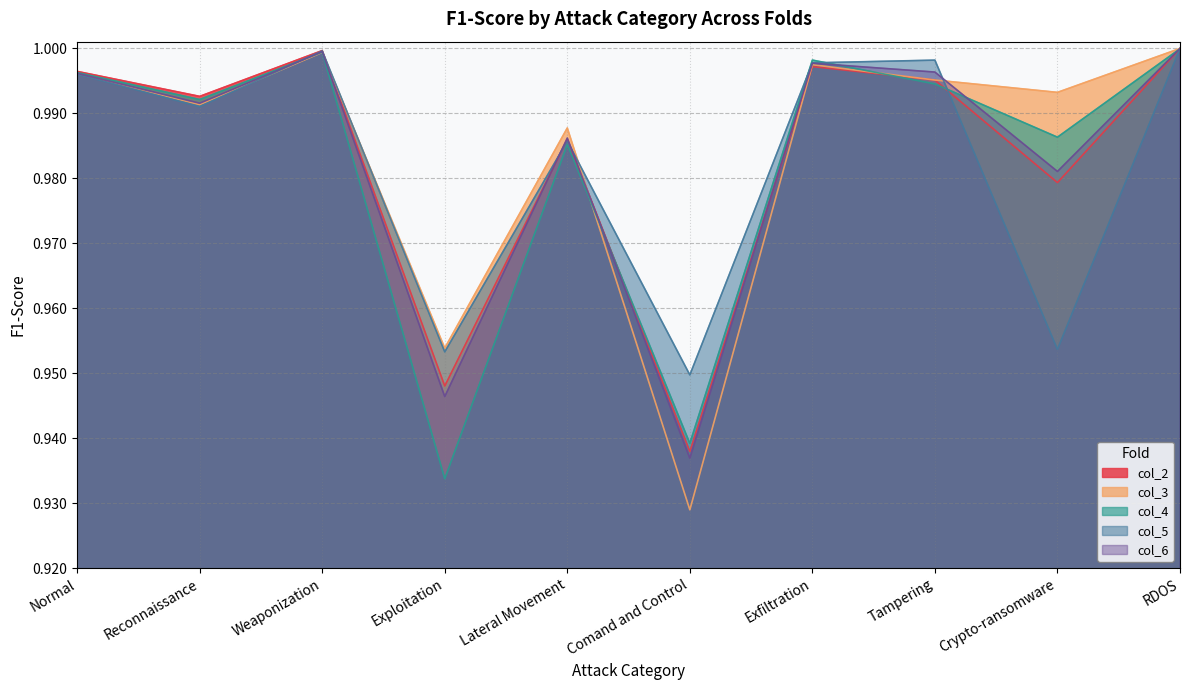

What is the difference between the second highest and second lowest values in the col_4 series?

0.1